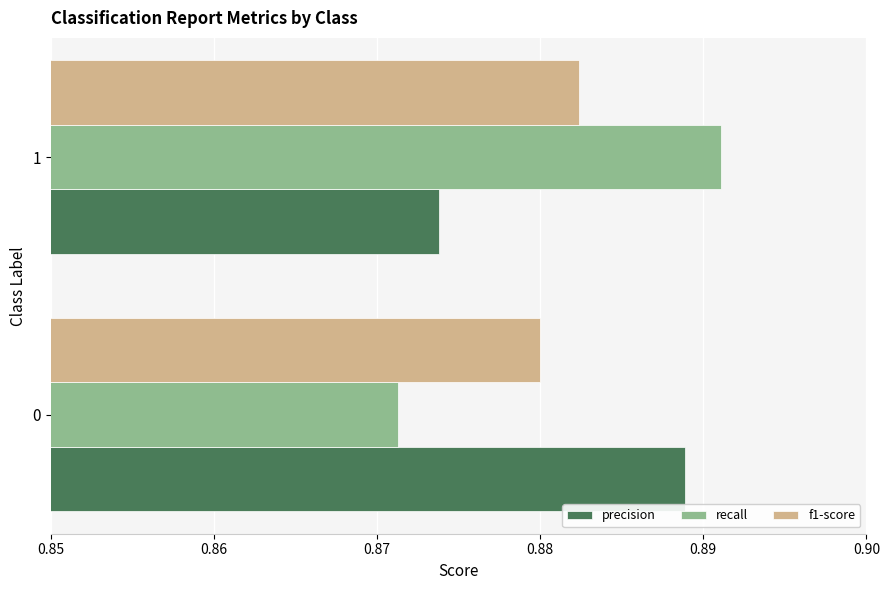

Which series has the largest range (max minus min)?

recall